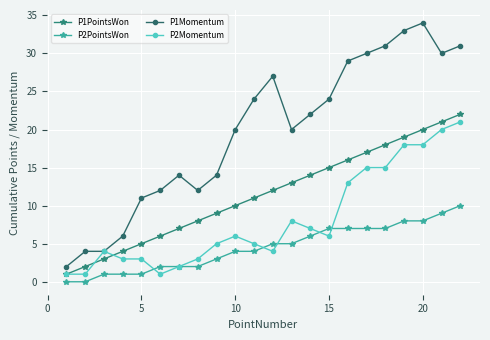

Which series has the widest spread of values?

P1Momentum